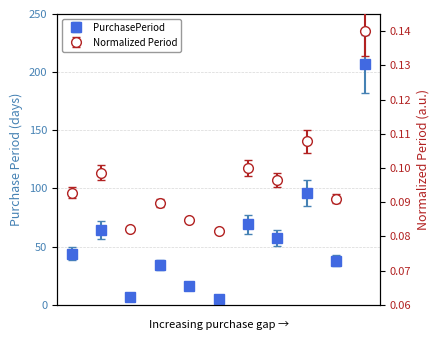

Is this an area chart (filled region under the line)?

No